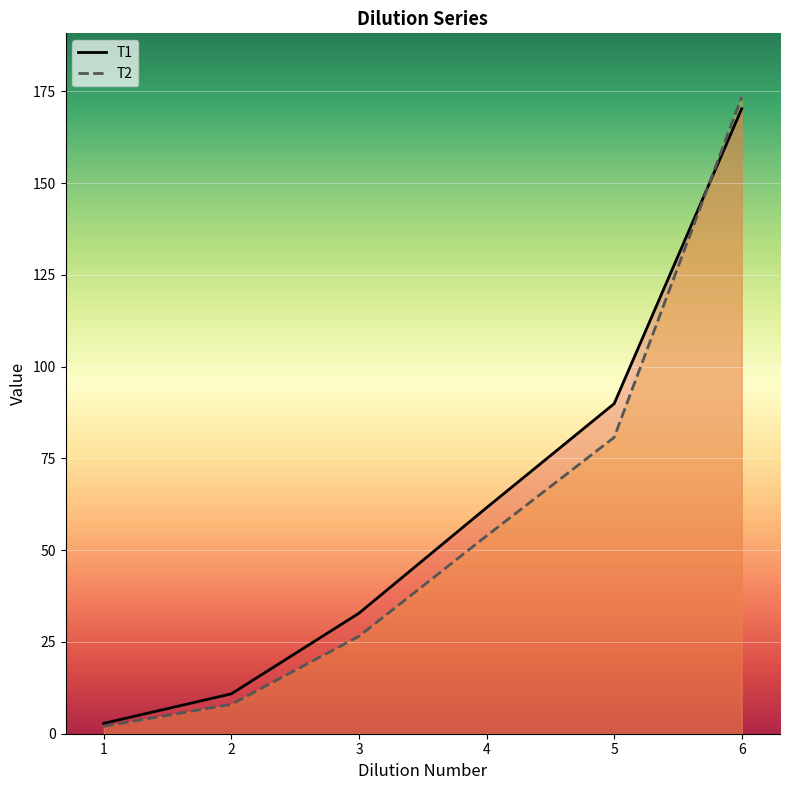

Which series changed the most between 3 and 4?

T1_line